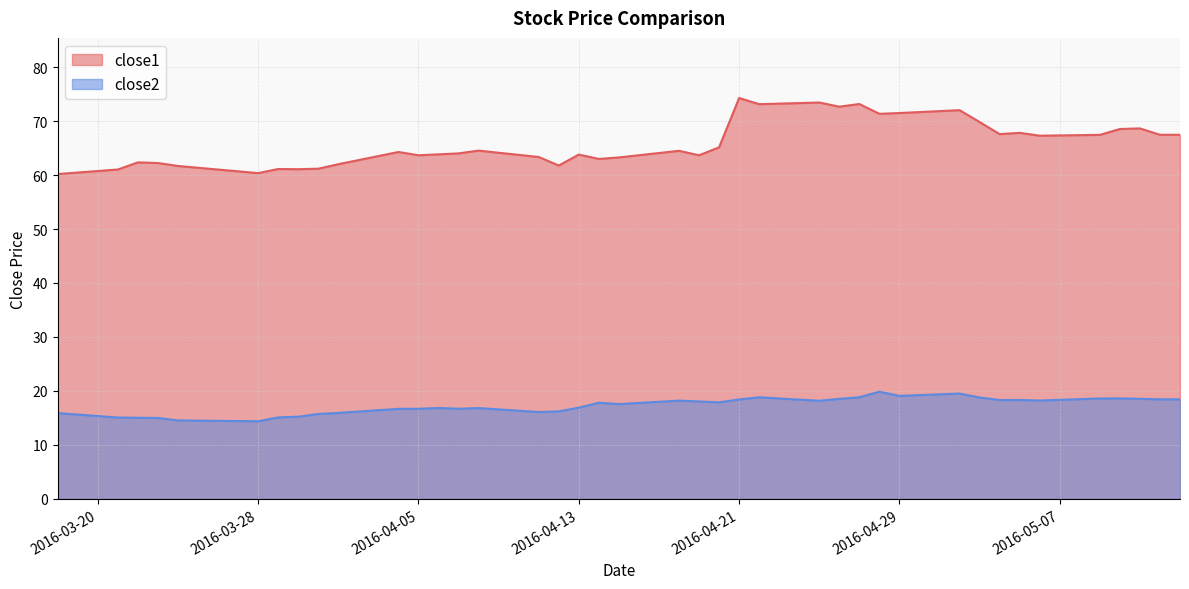

What is the label of the 23rd point from the left?

2016-04-20